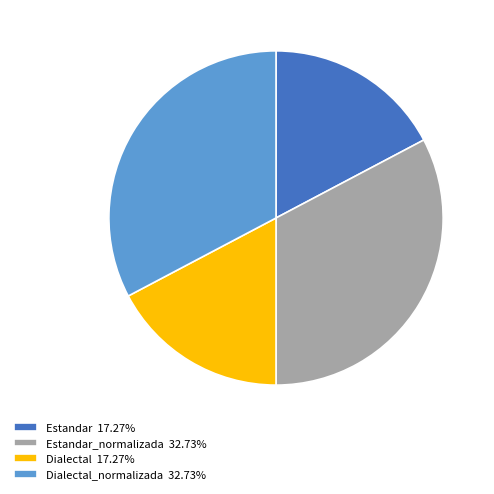

Does any single category account for the majority?

No